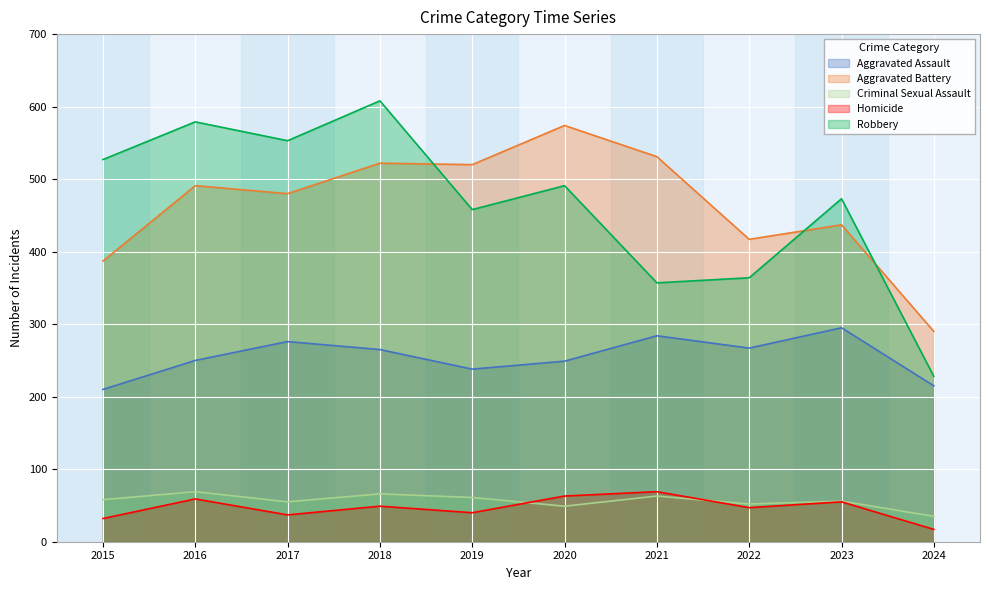

Where does the Aggravated Battery series first go above 491?

2018